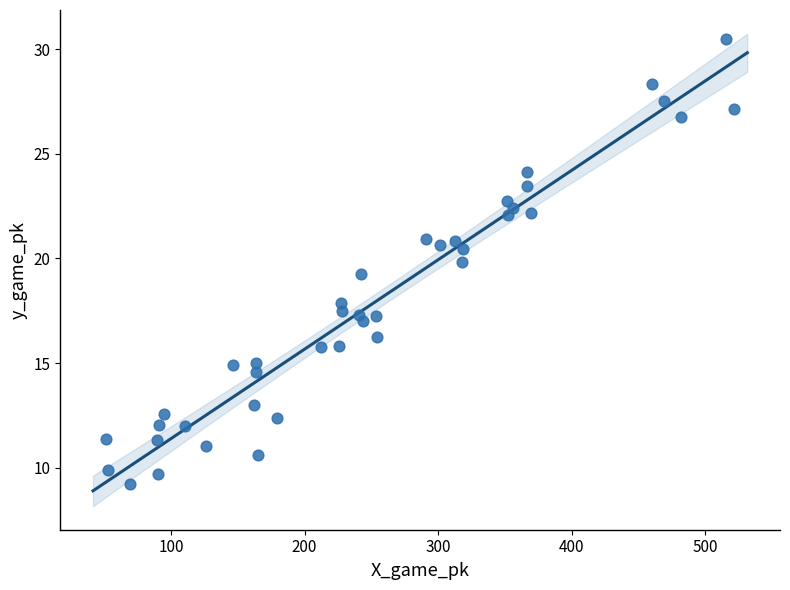

What is the range of X values (max minus min)?

470.0